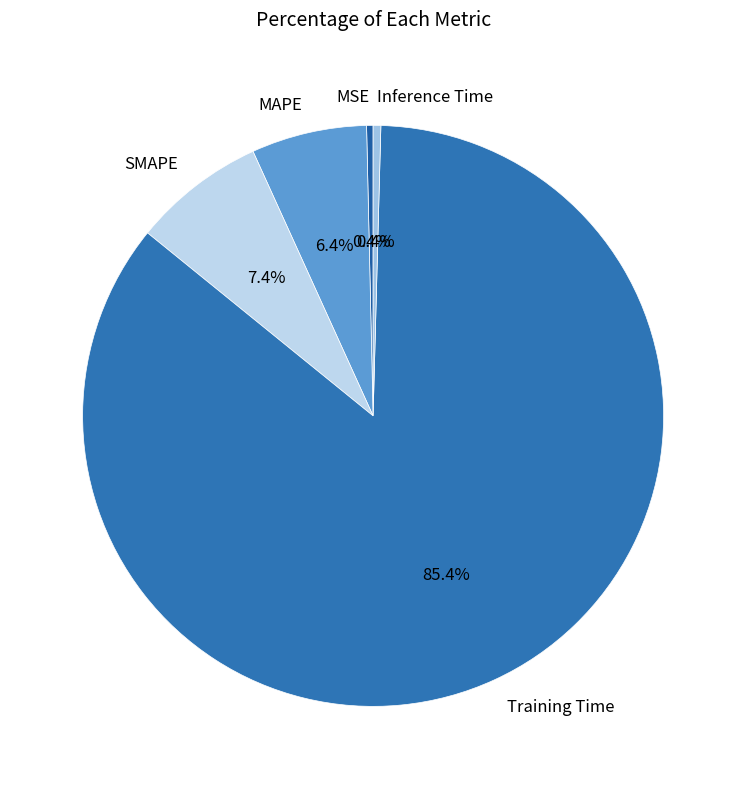

Is there any slice that represents more than half of the pie?

Yes